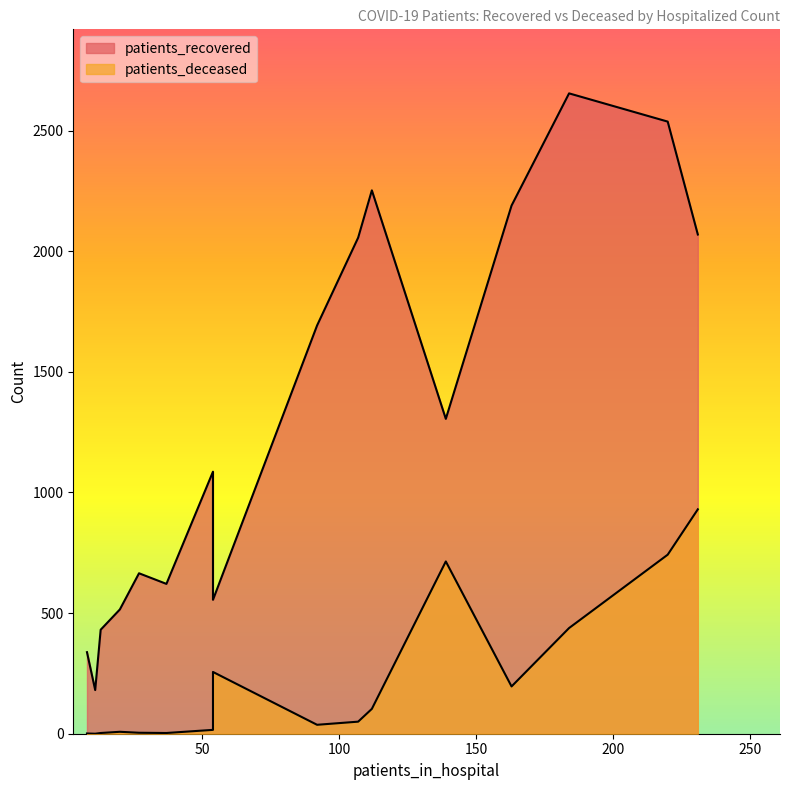

The value of patients_recovered at 35 - 39 is 109. True or false?

False